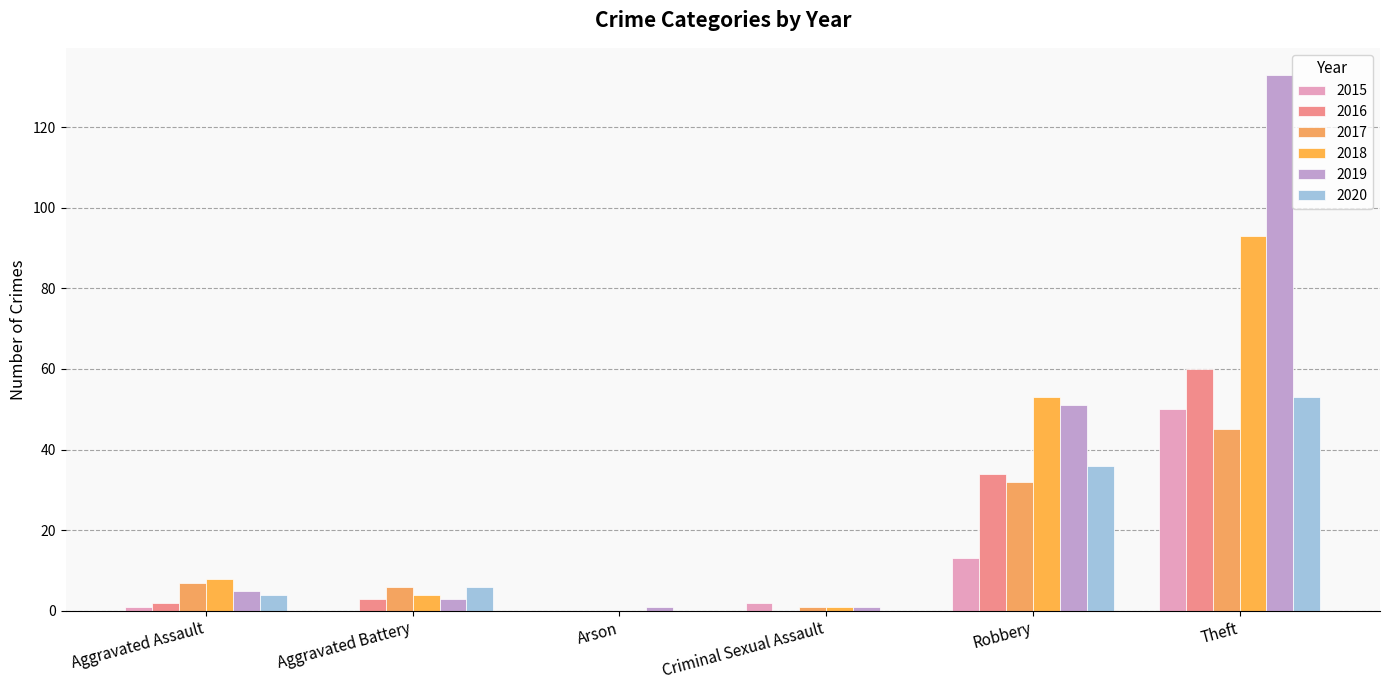

What is the average value of the 2015 series?

11